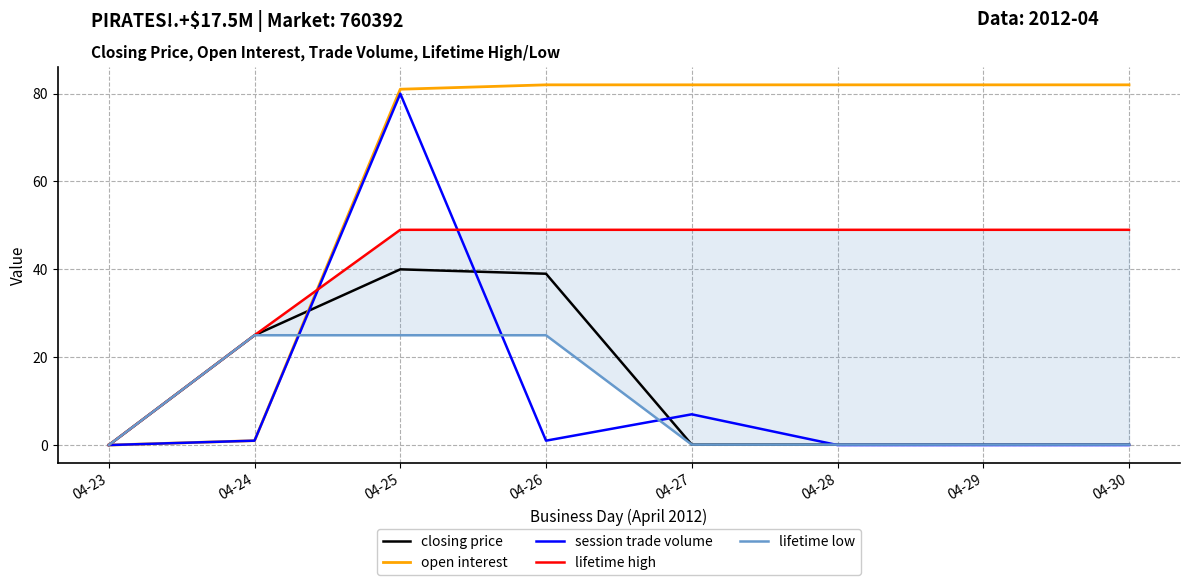

True or false: lifetime low and closing price cross at least once.

False